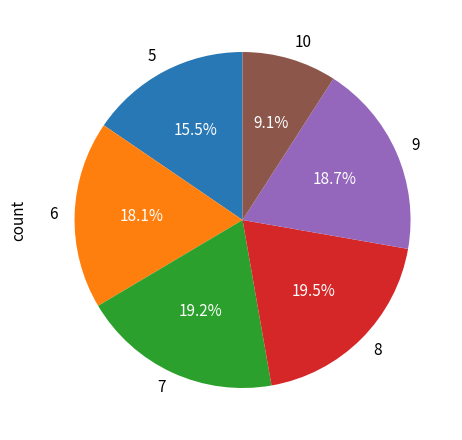

Count the number of slices in the pie.

6